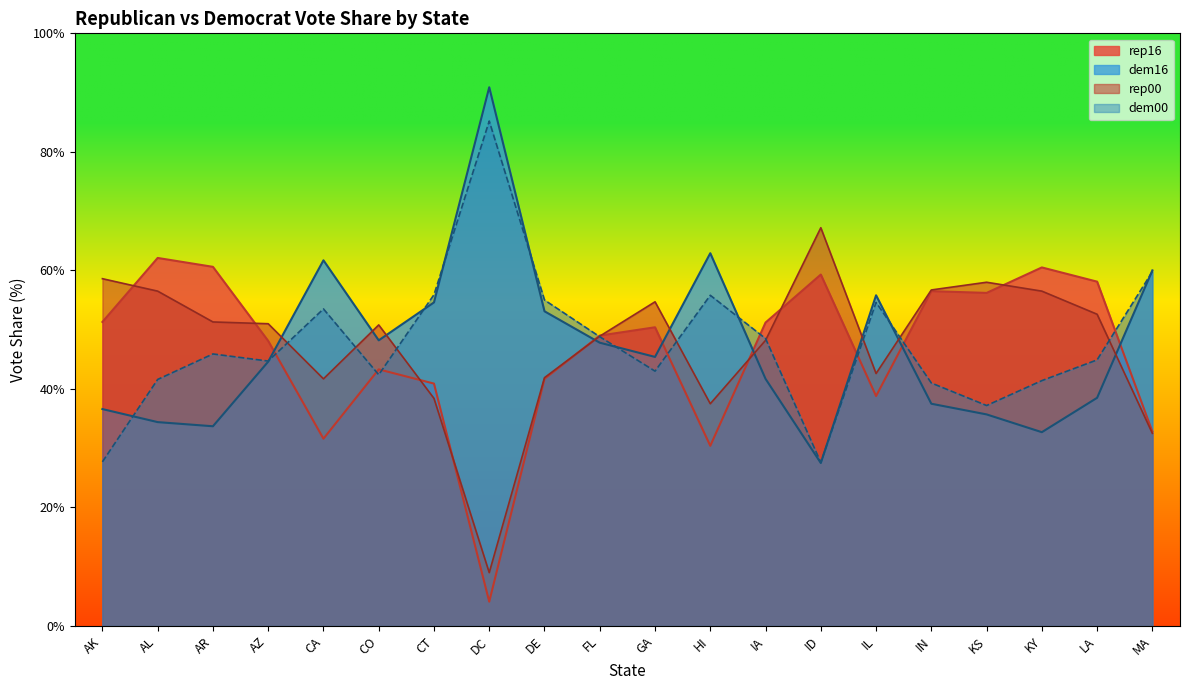

What is the spread (max minus min) of values at IN?

19.2